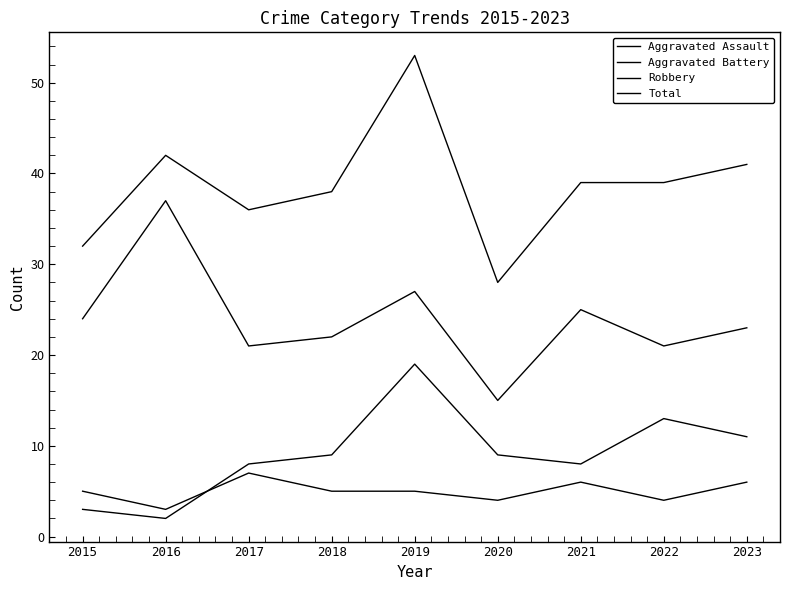

Rank the categories by Total value from lowest to highest.

2020, 2015, 2017, 2018, 2021, 2022, 2023, 2016, 2019